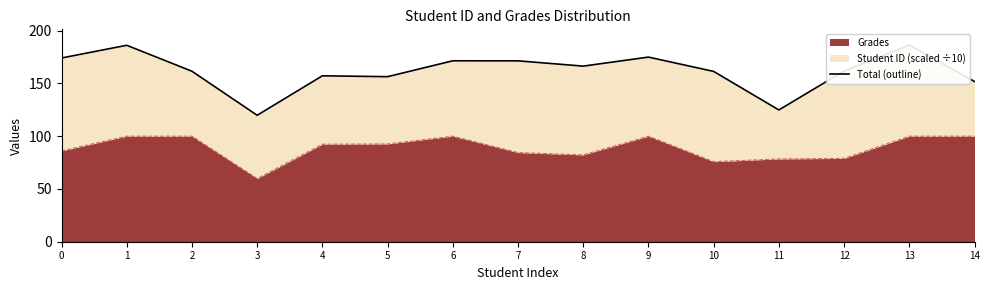

Rank the categories by value from lowest to highest.

3, 11, 14, 5, 4, 10, 2, 12, 8, 7, 6, 0, 9, 1, 13